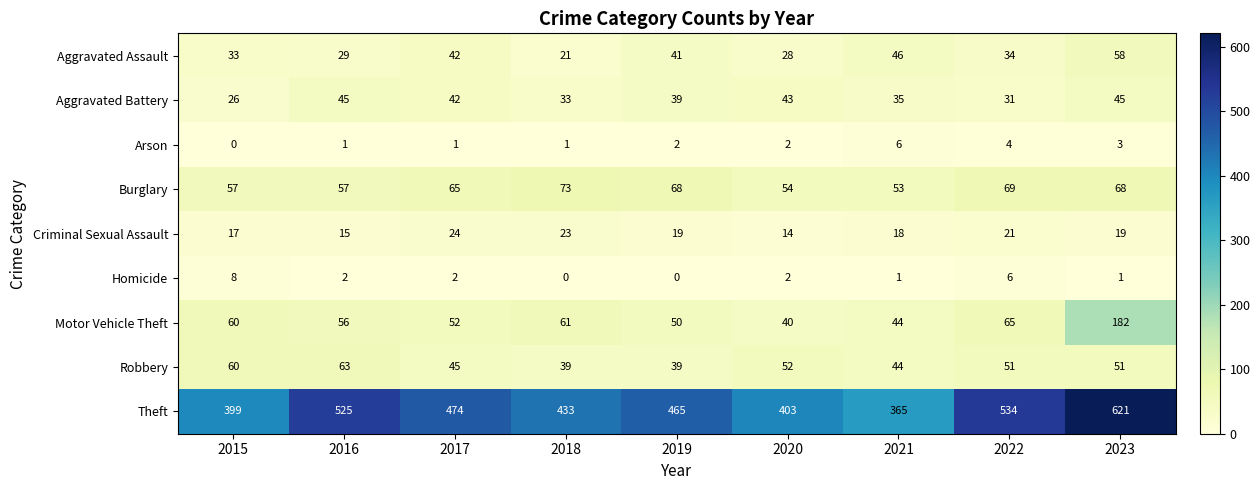

Count the Criminal Sexual Assault values in the range 17 to 21.

5